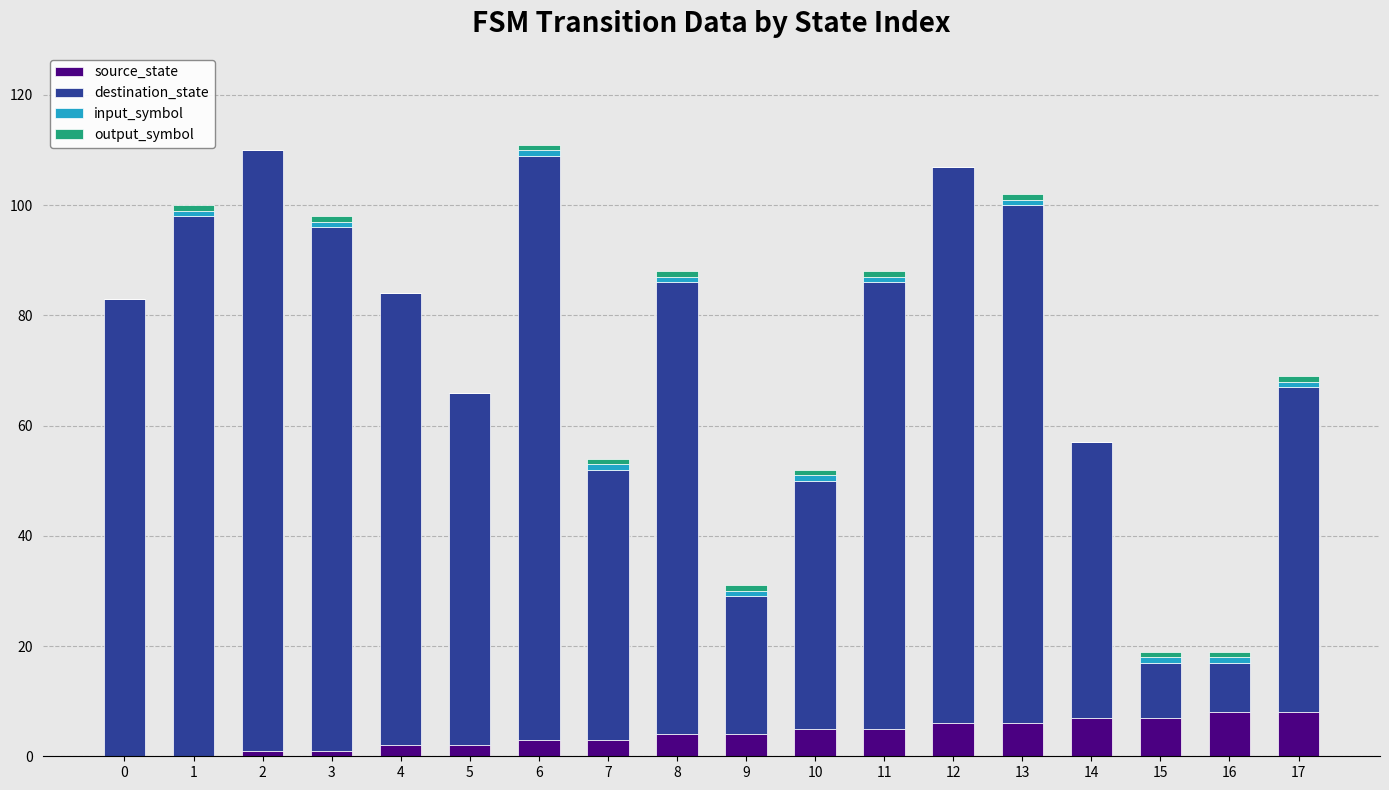

The value of source_state at 8 is 4. True or false?

True